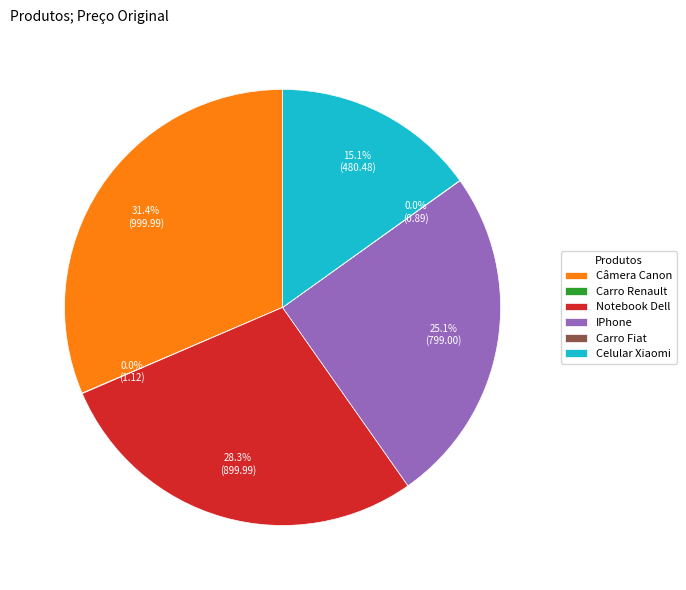

To the nearest percent, what is the difference between the IPhone and Celular Xiaomi slice percentages?

10%